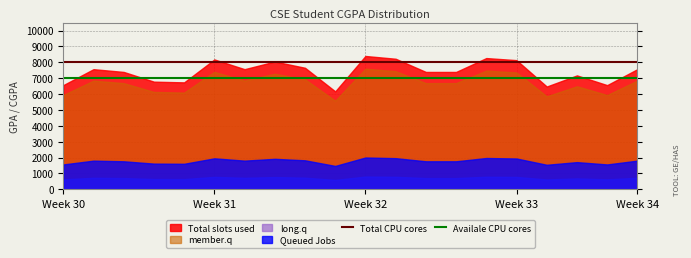

What is the label of the 12th point from the left?

11